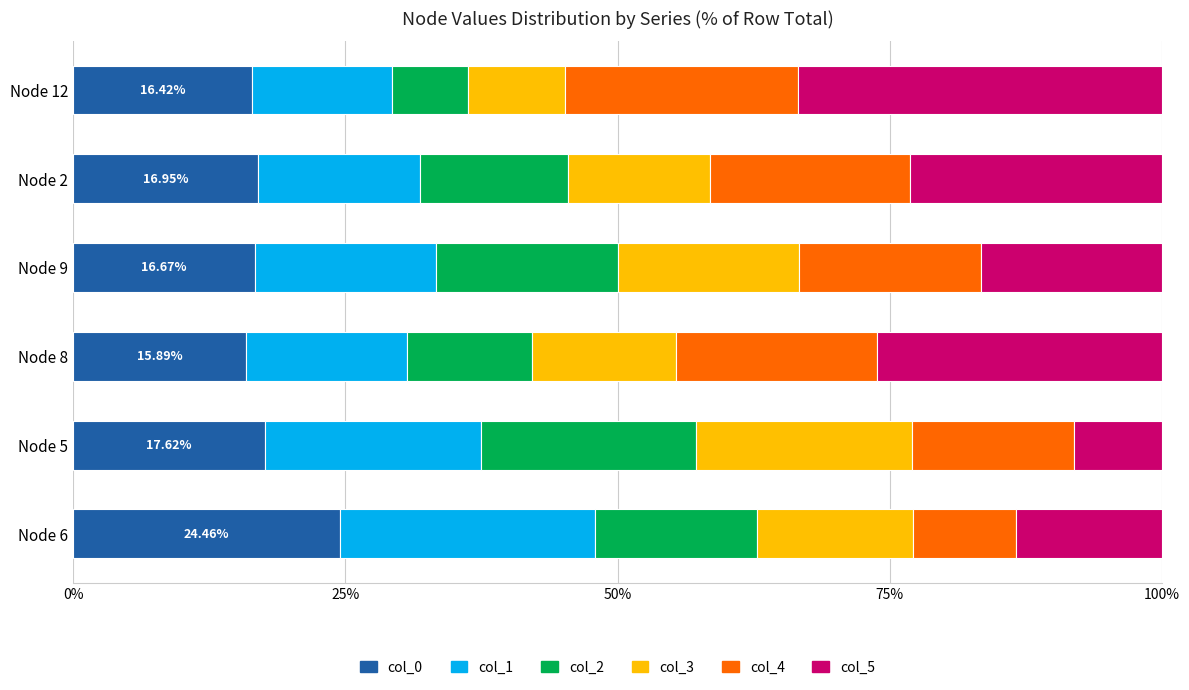

What is the total value across all series at Node 8?

100.0